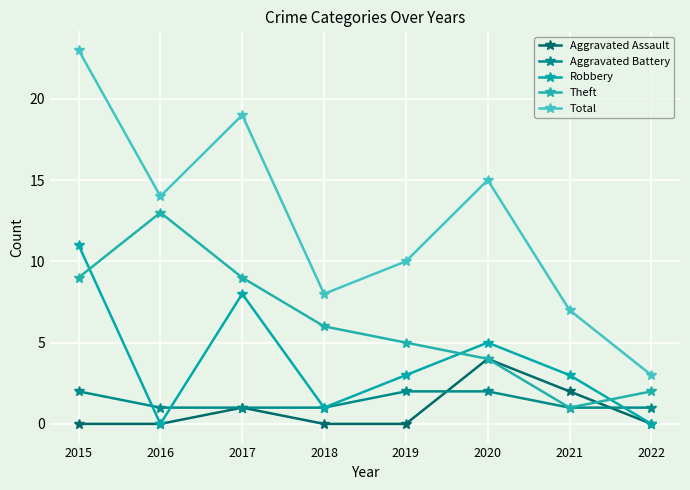

Does the chart have visible grid lines?

Yes